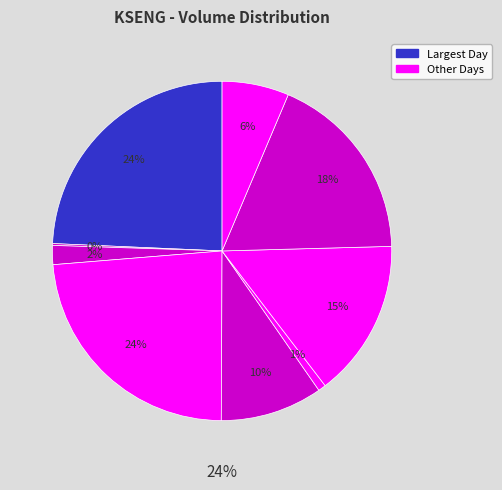

The 2020-01-30 slice represents 32% of the pie. True or false?

False